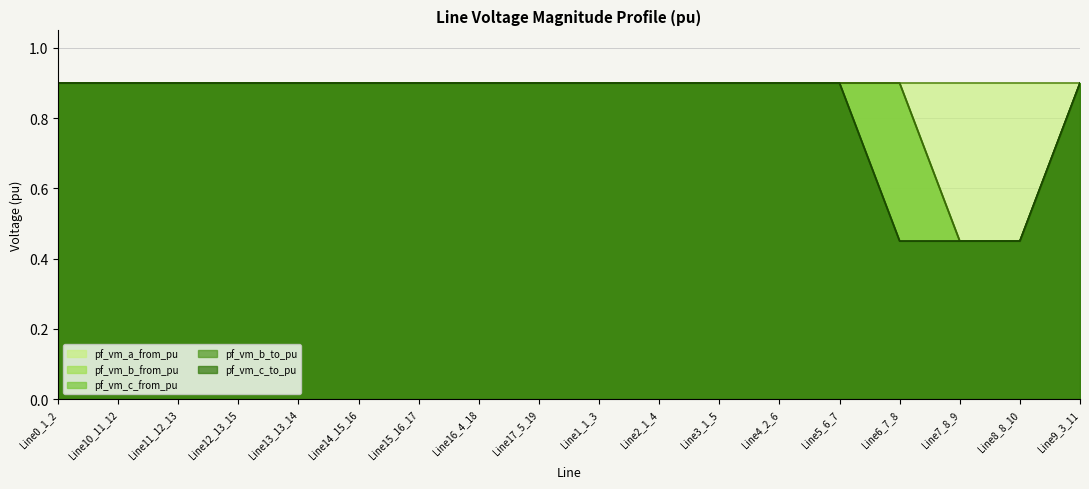

True or false: pf_vm_c_to_pu has more than 2 interior local peaks.

True